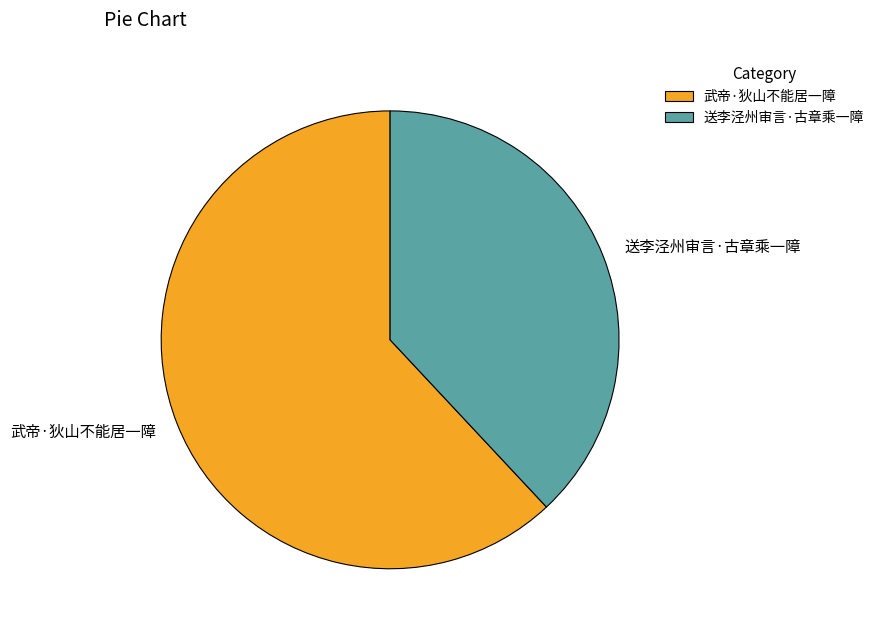

Which category has the biggest portion of the pie?

武帝·狄山不能居一障